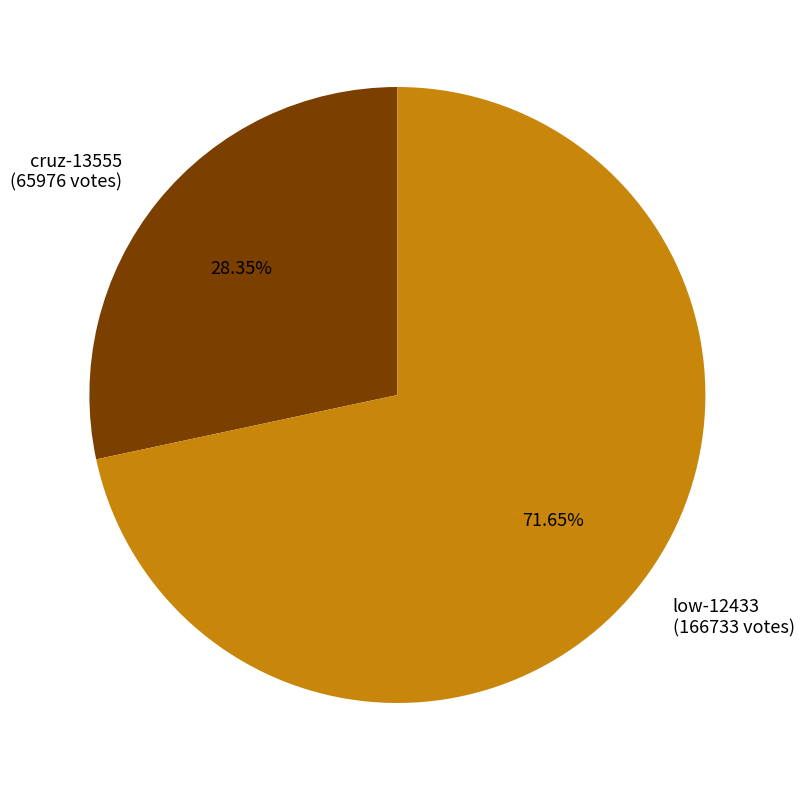

To the nearest percent, what is the average slice percentage?

50%